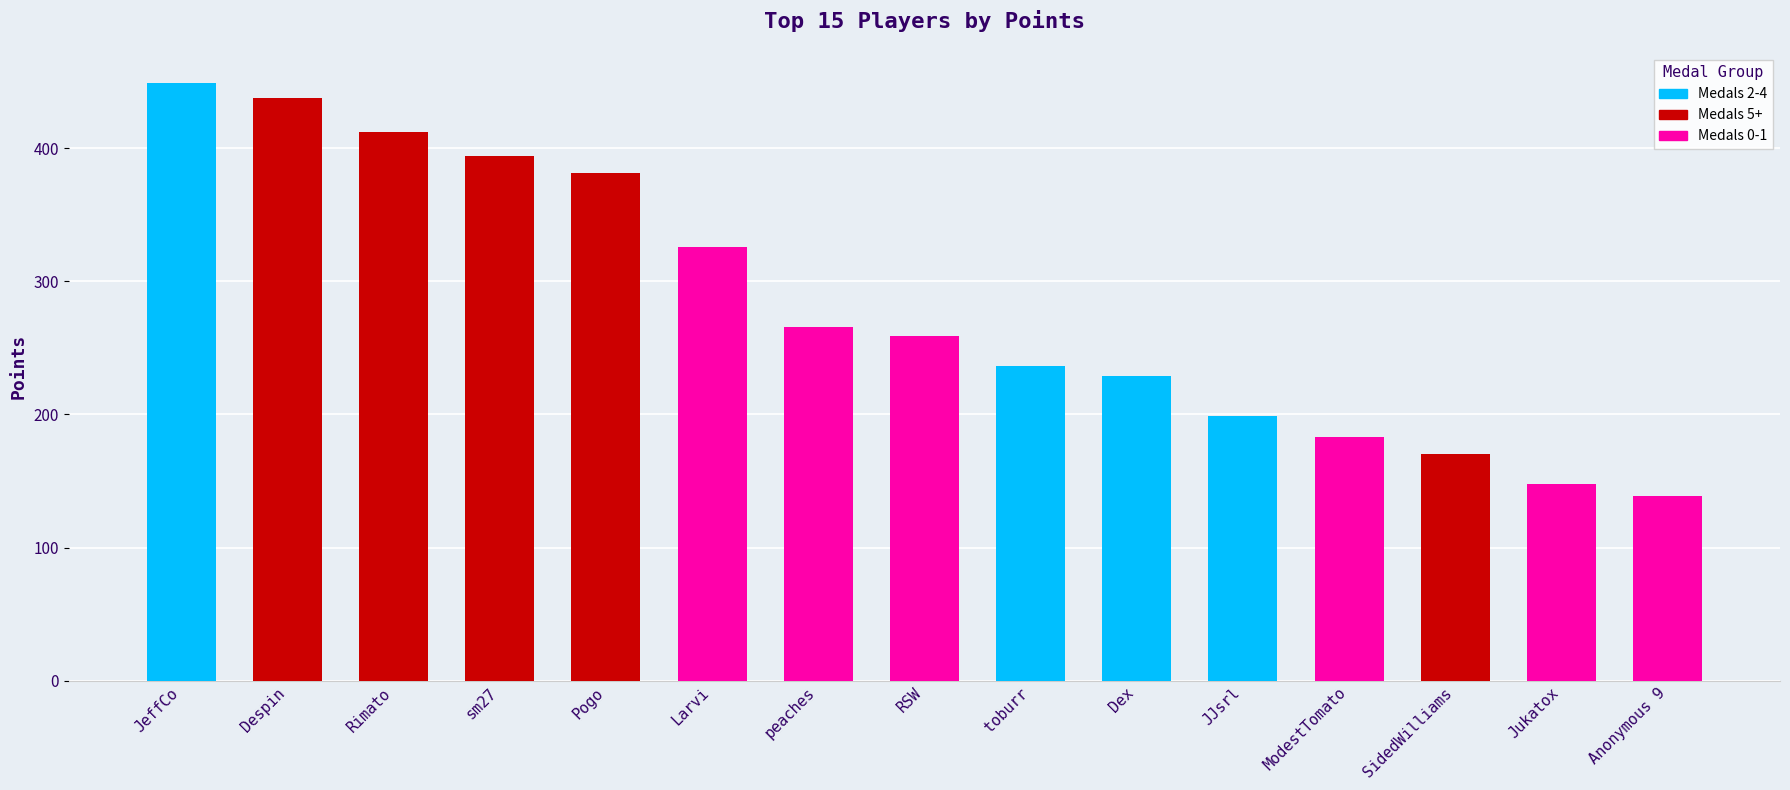

Does the chart contain any negative values?

No